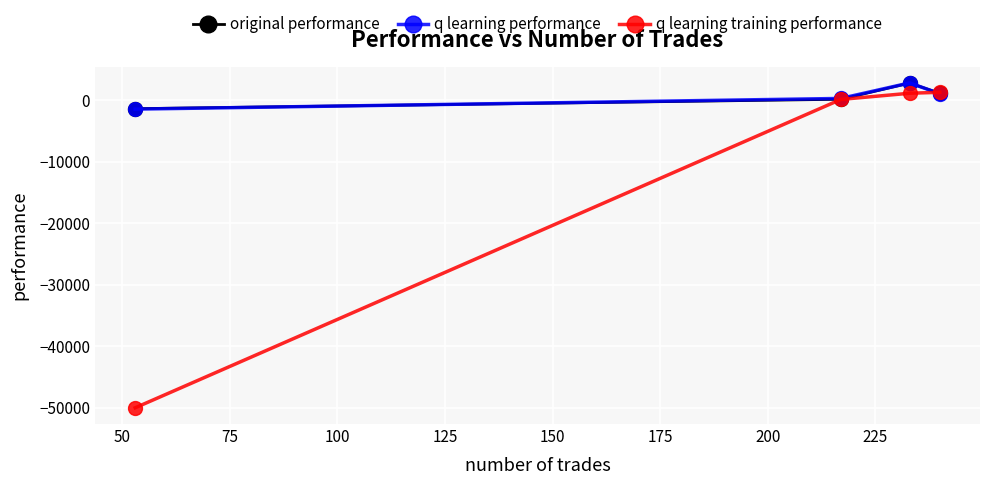

What is the value of the q learning performance point at the 1st from the left?

-1431.9